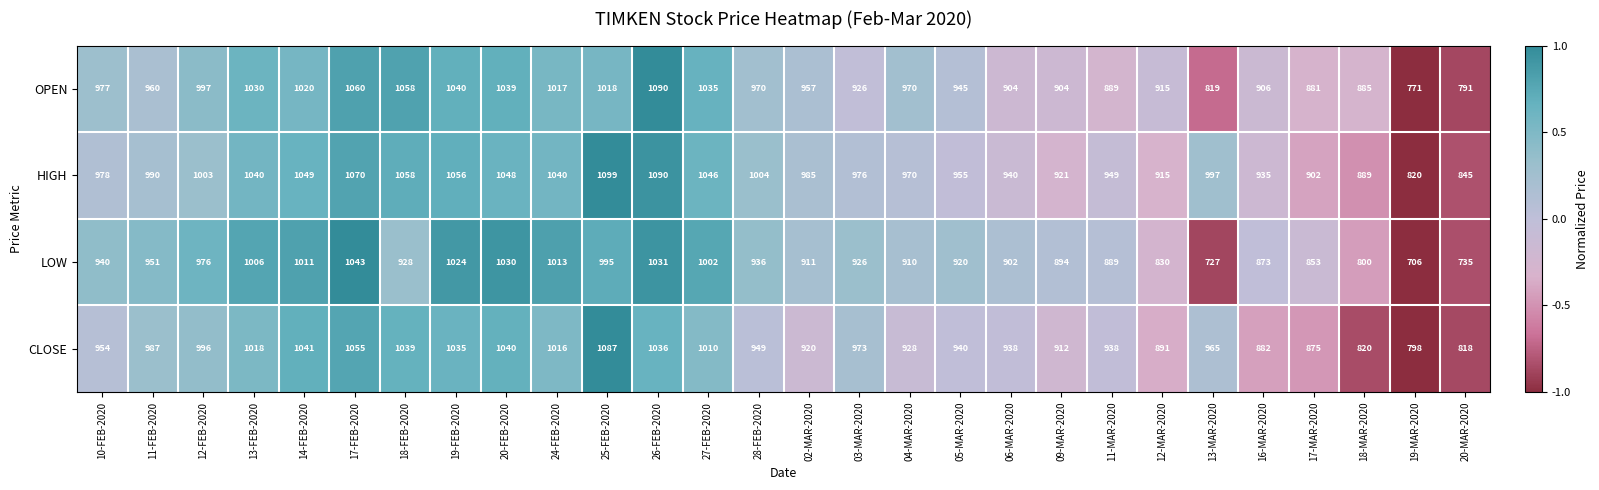

What is the spread (max minus min) of values at 17-MAR-2020?

49